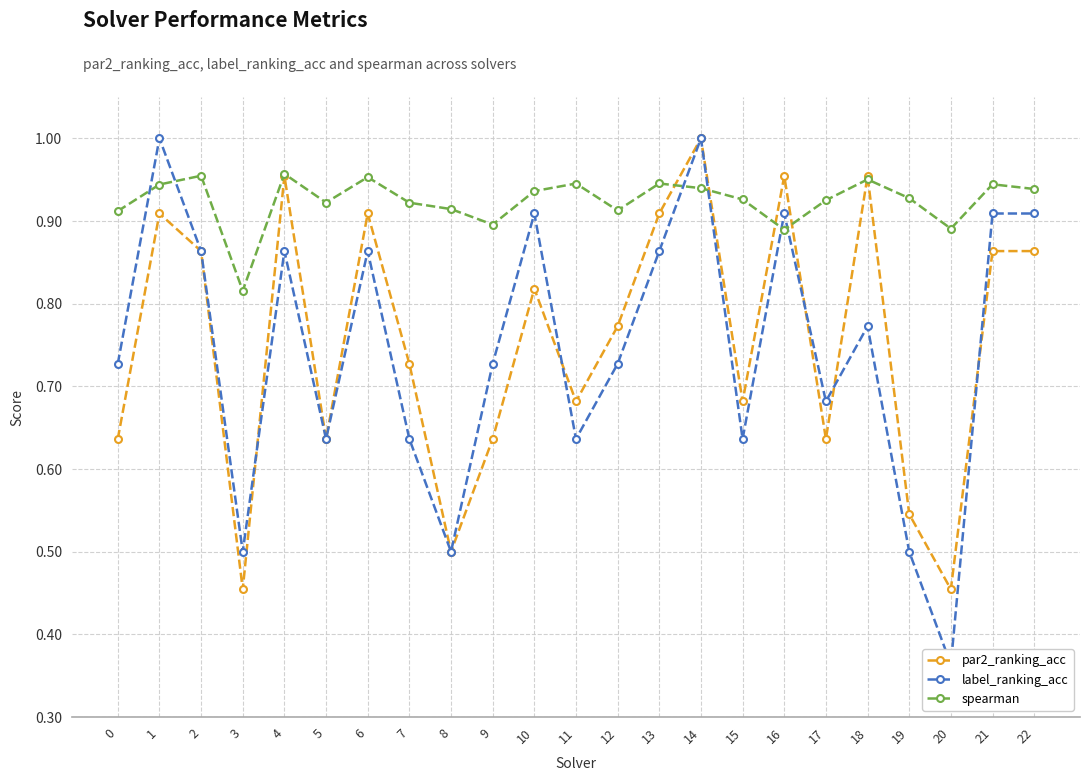

List the series in order of their peak value, highest first.

par2_ranking_acc, label_ranking_acc, spearman